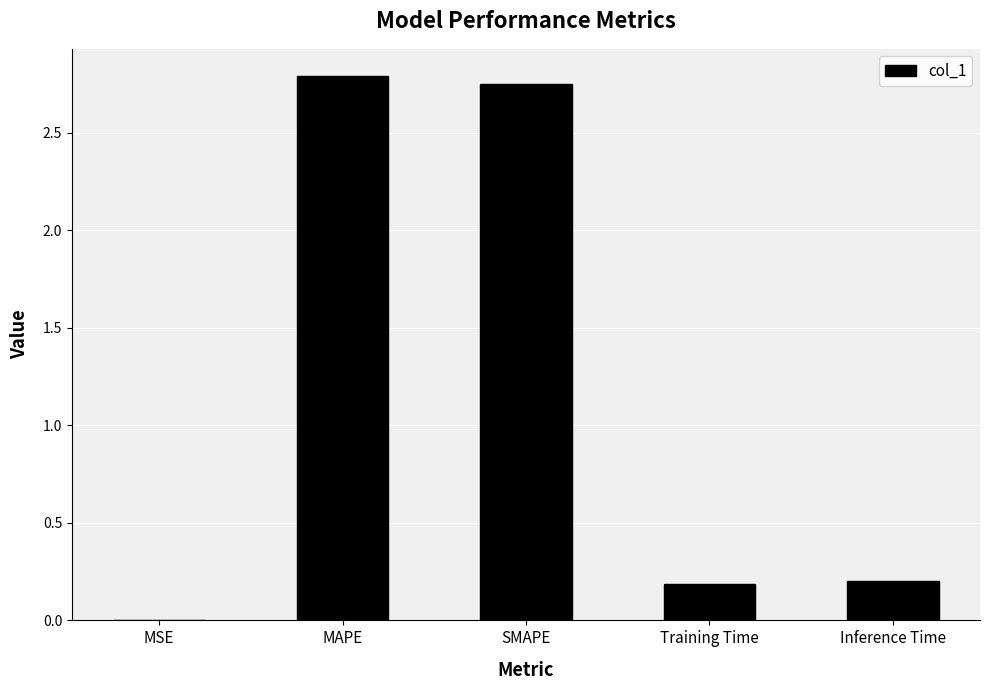

True or false: the data shows 0.3 at Inference Time.

False